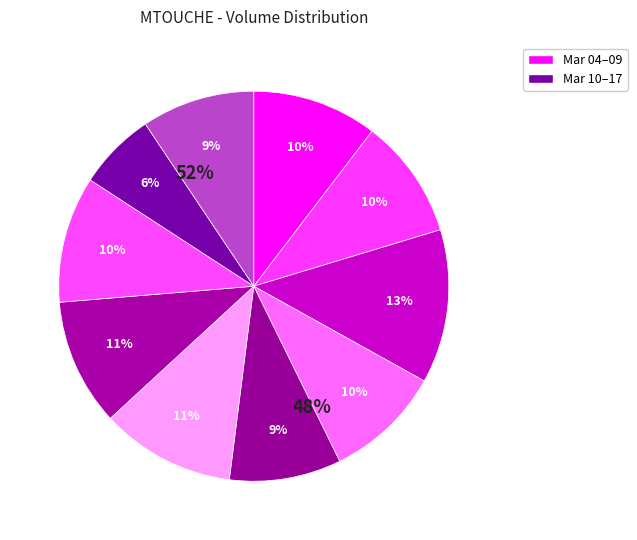

Count the number of slices in the pie.

10